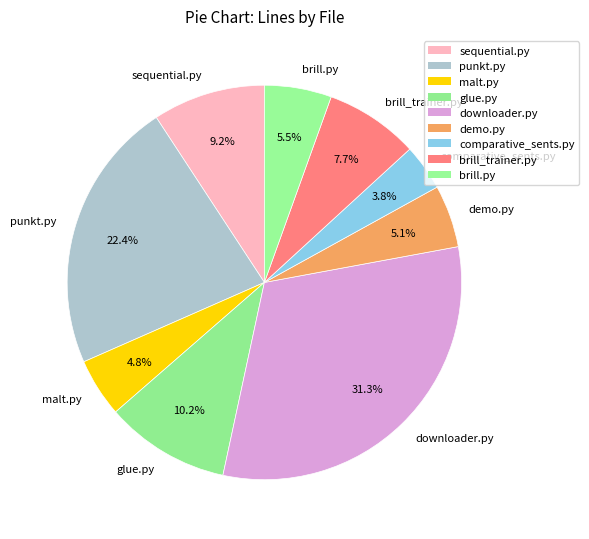

Approximately how many times larger is the value at sequential.py compared to downloader.py?

0.3